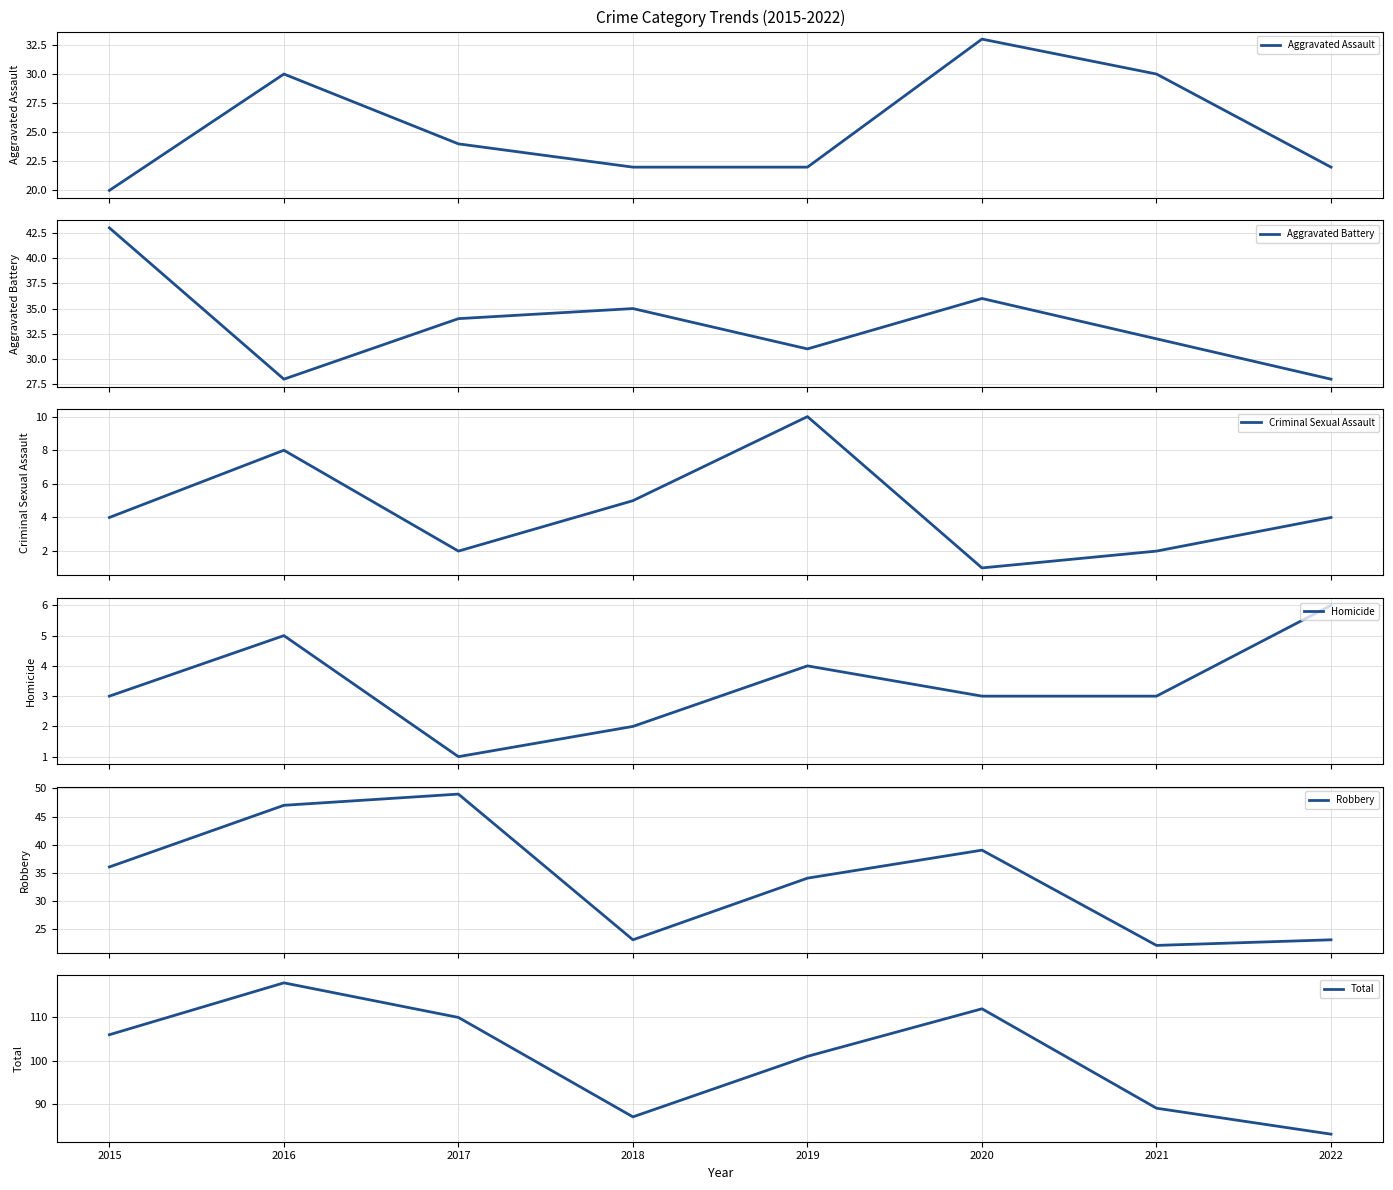

What is the average value of the Aggravated Battery series?

33